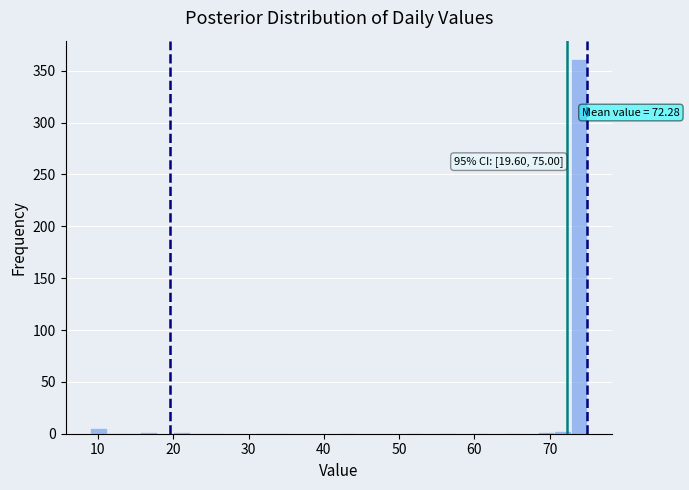

Around what value on the x-axis is the tallest bar? Give the approximate position of its centre, as read against the axis.

74